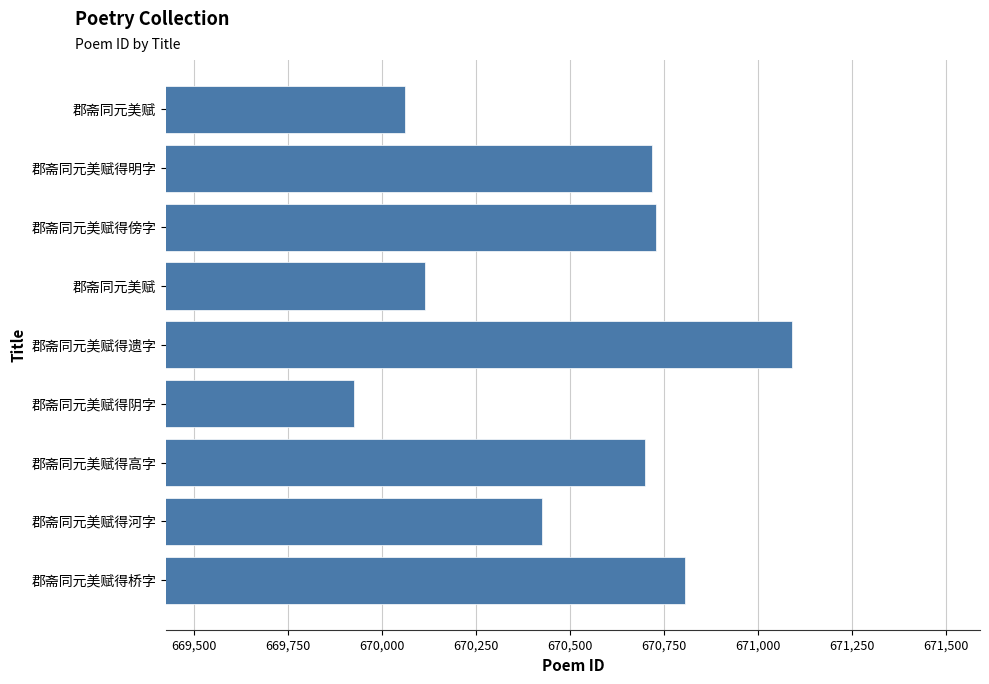

What is the minimum value shown in the chart?

669927